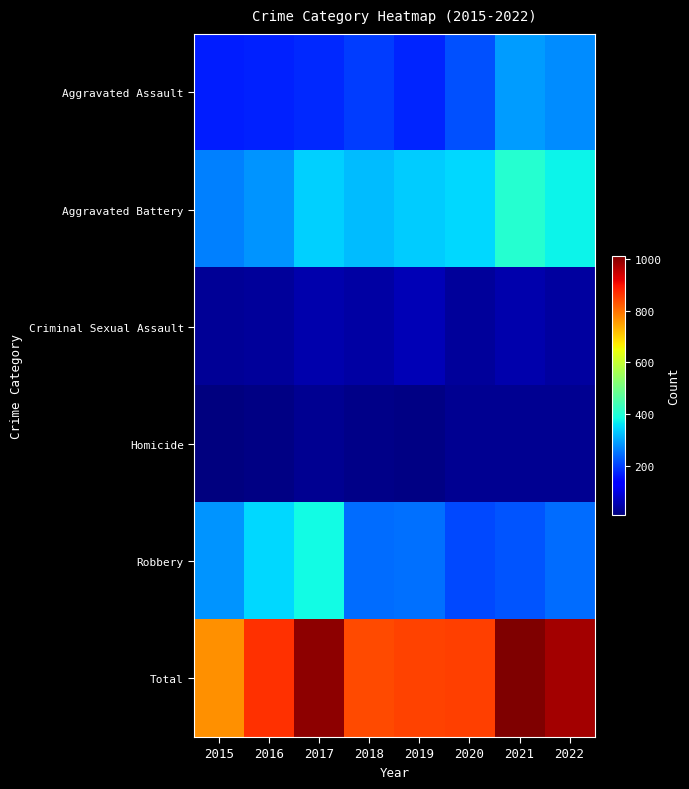

Rank the series at 2022 from lowest to highest value.

Homicide, Criminal Sexual Assault, Robbery, Aggravated Assault, Aggravated Battery, Total